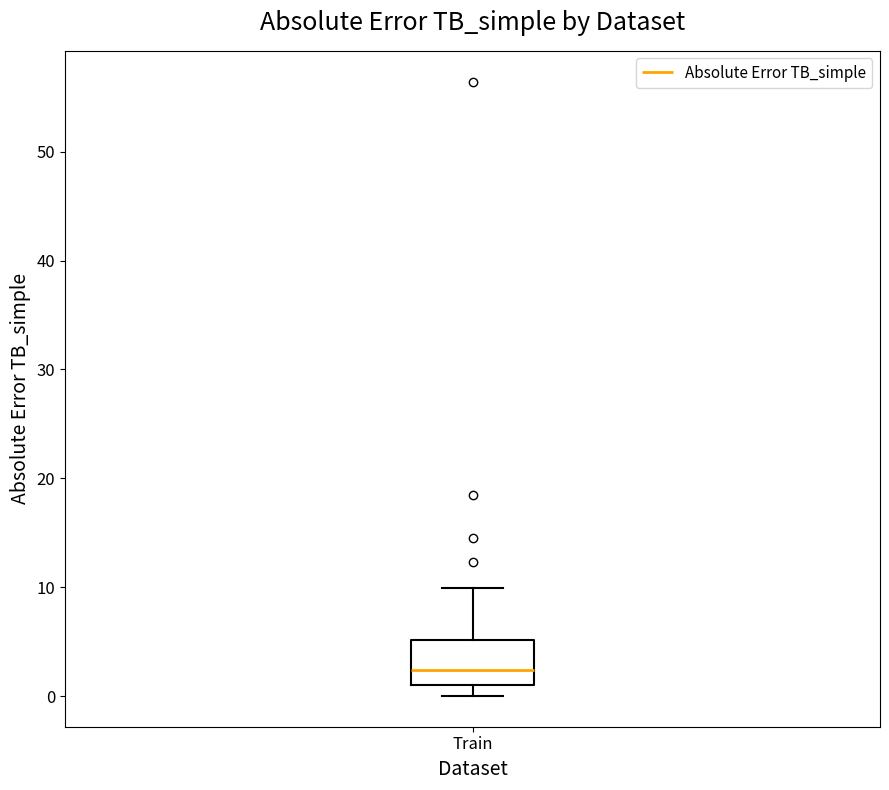

Read this box plot against the y-axis: the position of the median line, the range covered by the box, and the ends of both whiskers. The values are not printed on the chart, so give them approximately, as read against the axis.

median 2, box 1 to 5, whiskers 0 to 10